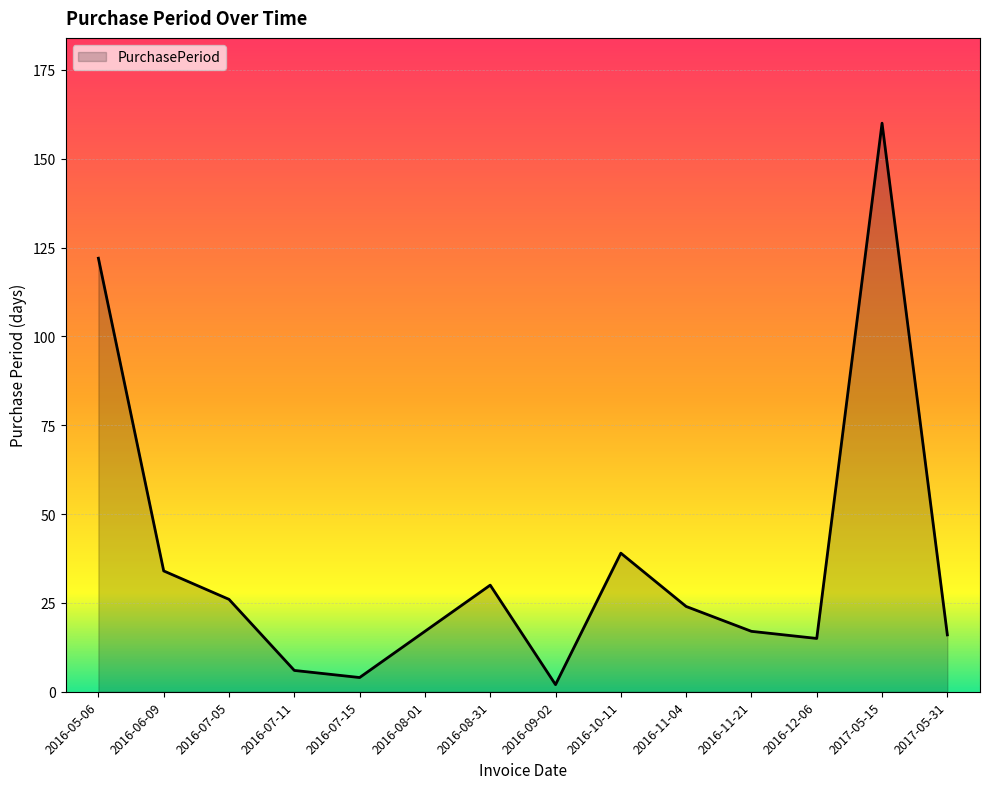

Reading right to left, what are all the values shown in this chart?

2017-05-31=16	2017-05-15=160	2016-12-06=15	2016-11-21=17	2016-11-04=24	2016-10-11=39	2016-09-02=2	2016-08-31=30	2016-08-01=17	2016-07-15=4	2016-07-11=6	2016-07-05=26	2016-06-09=34	2016-05-06=122